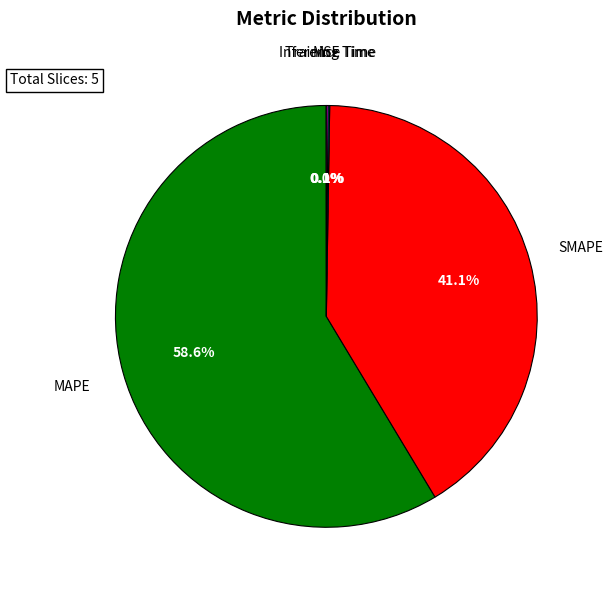

Approximately how many times larger is the value at SMAPE compared to MAPE?

0.7